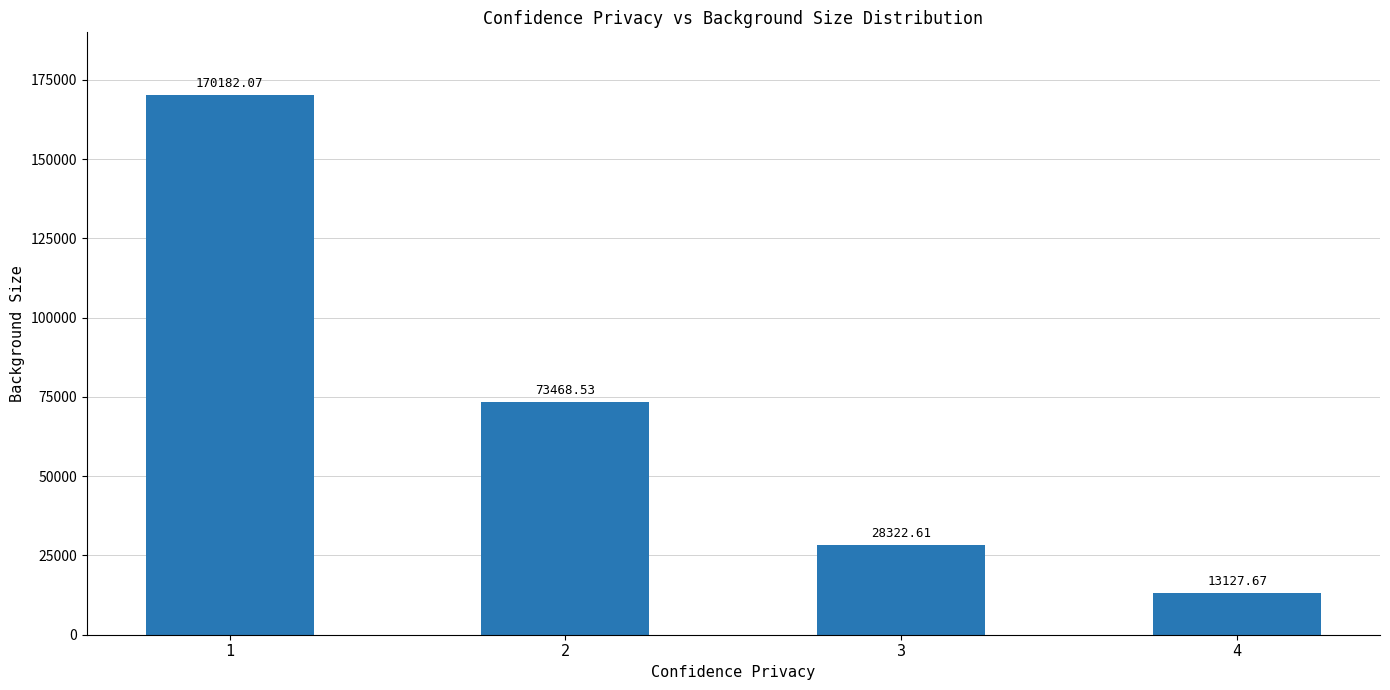

At which label is the value closest to 91654?

2